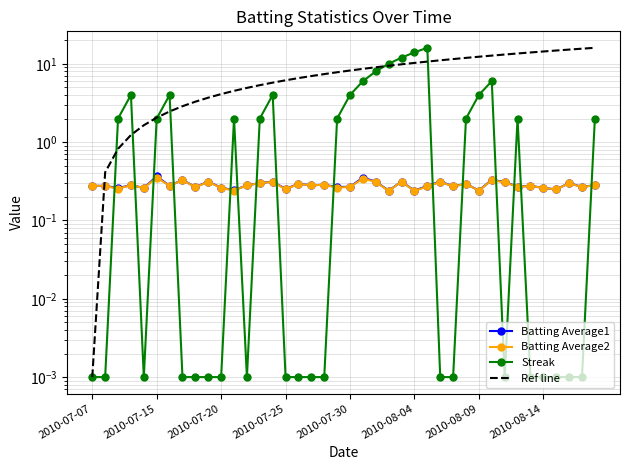

Is this an area chart (filled region under the line)?

No